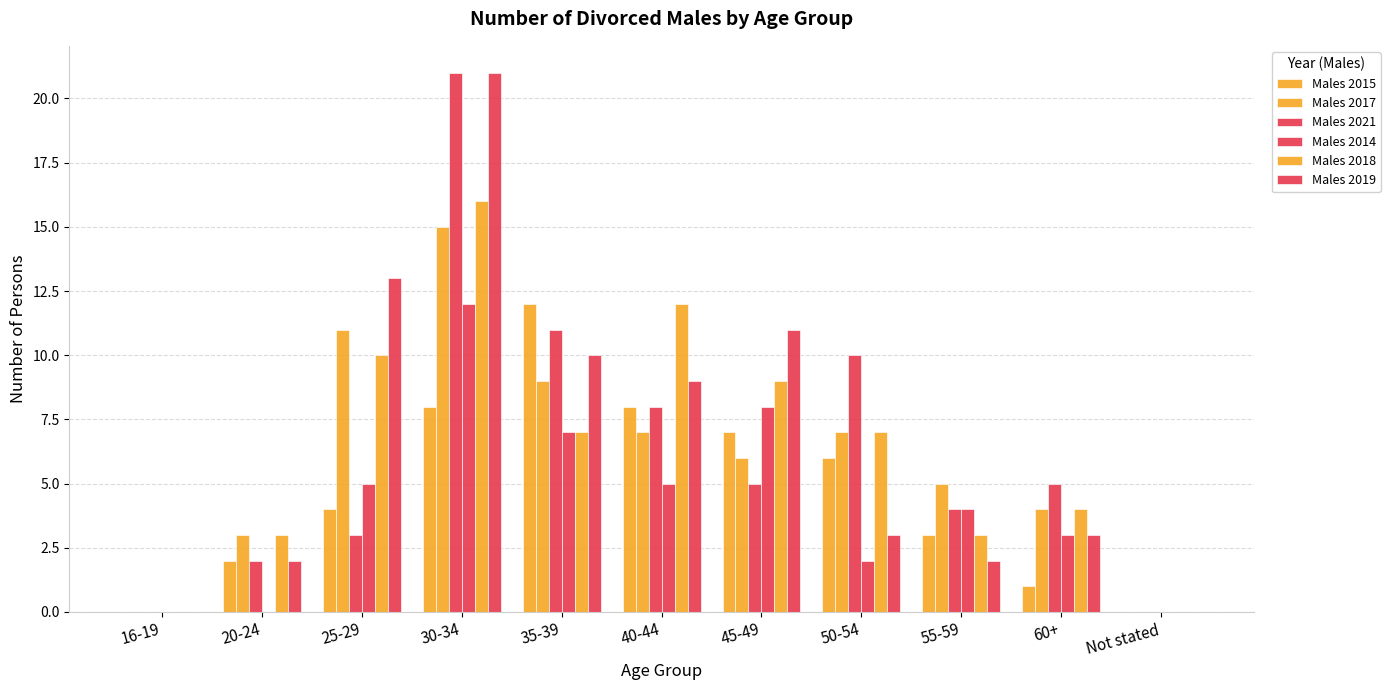

What is the greatest value displayed?

21